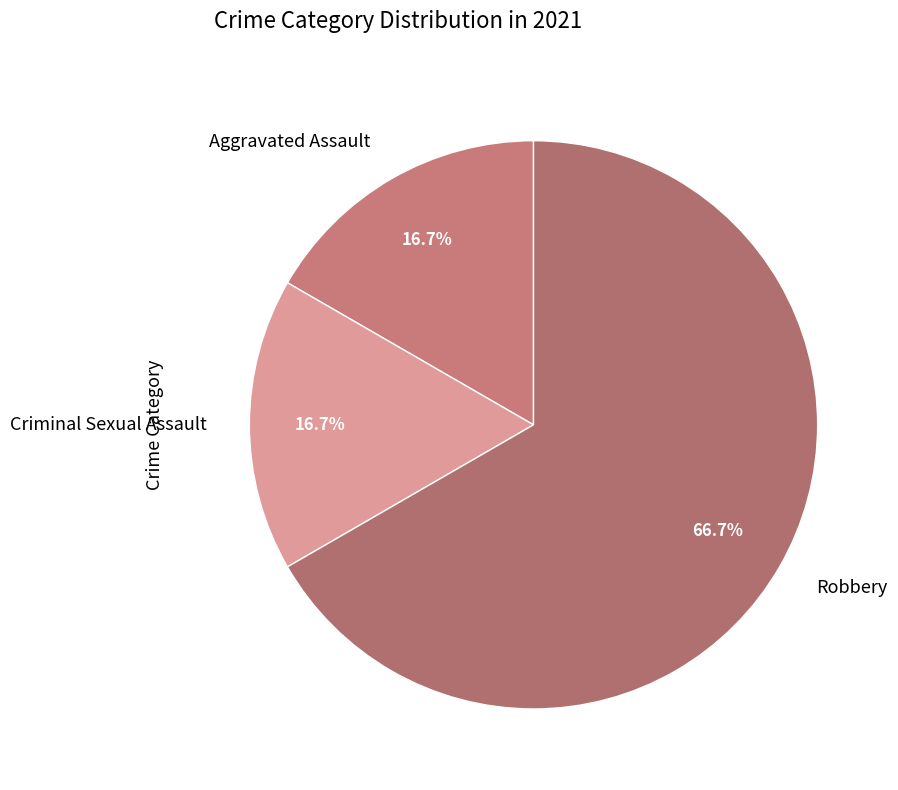

What percentage is the Aggravated Assault slice, to the nearest percent?

17%